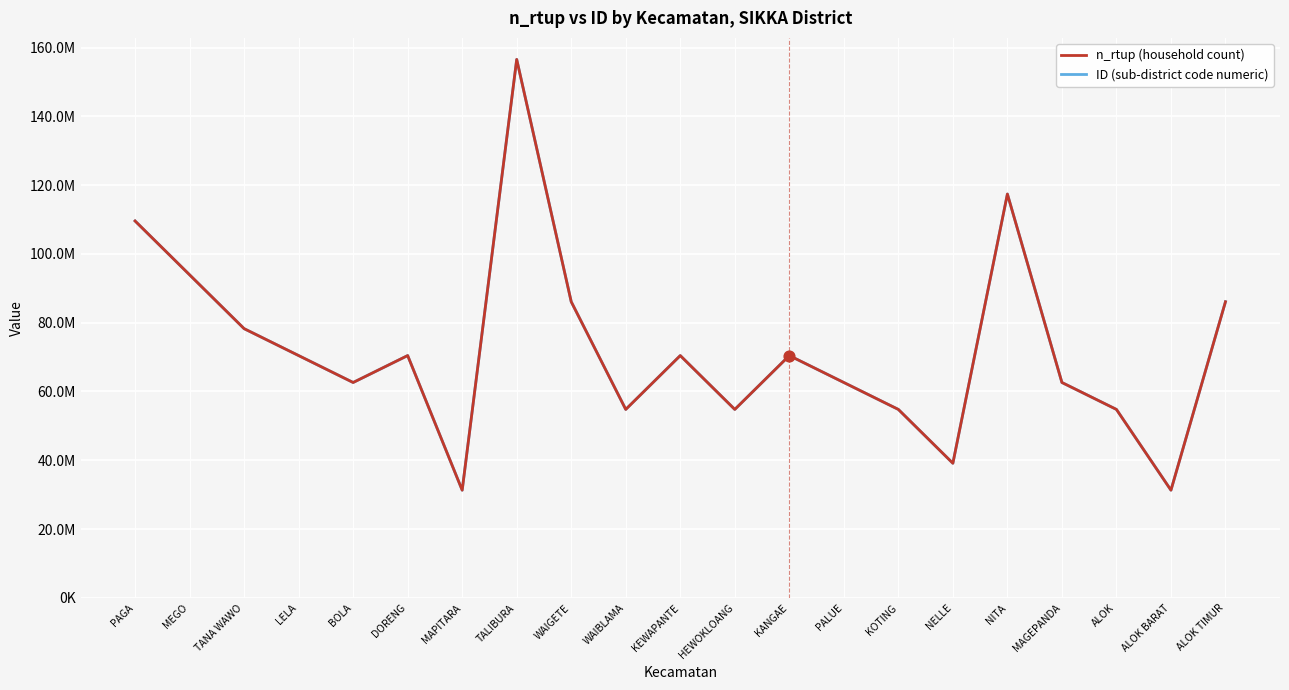

What are all the series names shown in the legend?

n_rtup (household count), ID (sub-district code numeric)